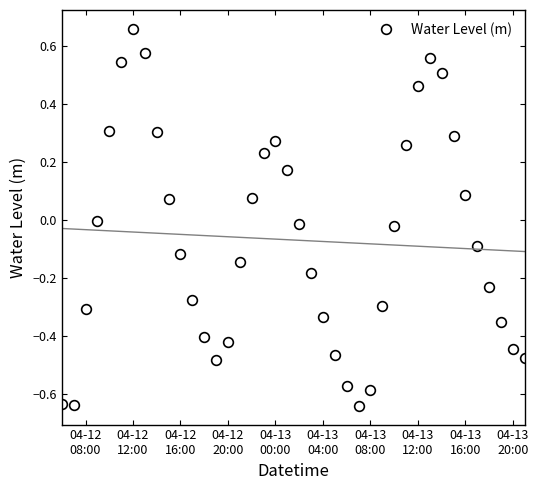

How many interior local peaks (higher than both neighbors) does the data have?

3